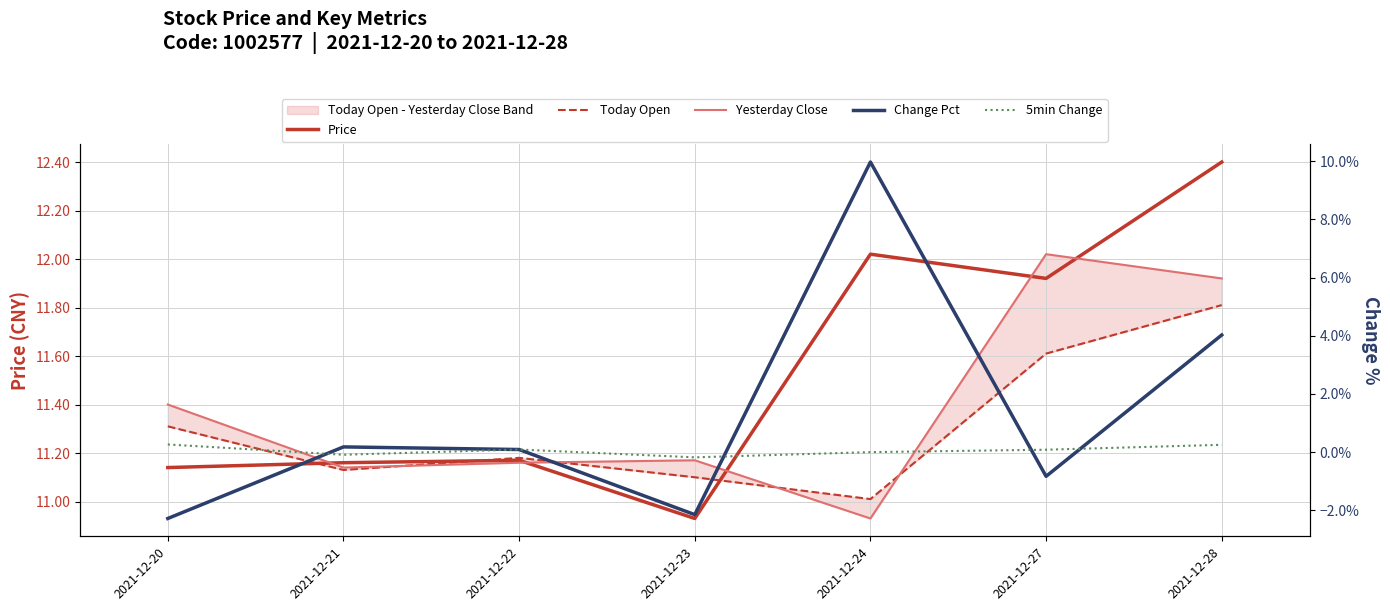

Rank the series by their maximum value, from highest to lowest.

Price, Yesterday Close, Today Open, Change Pct, 5min Change